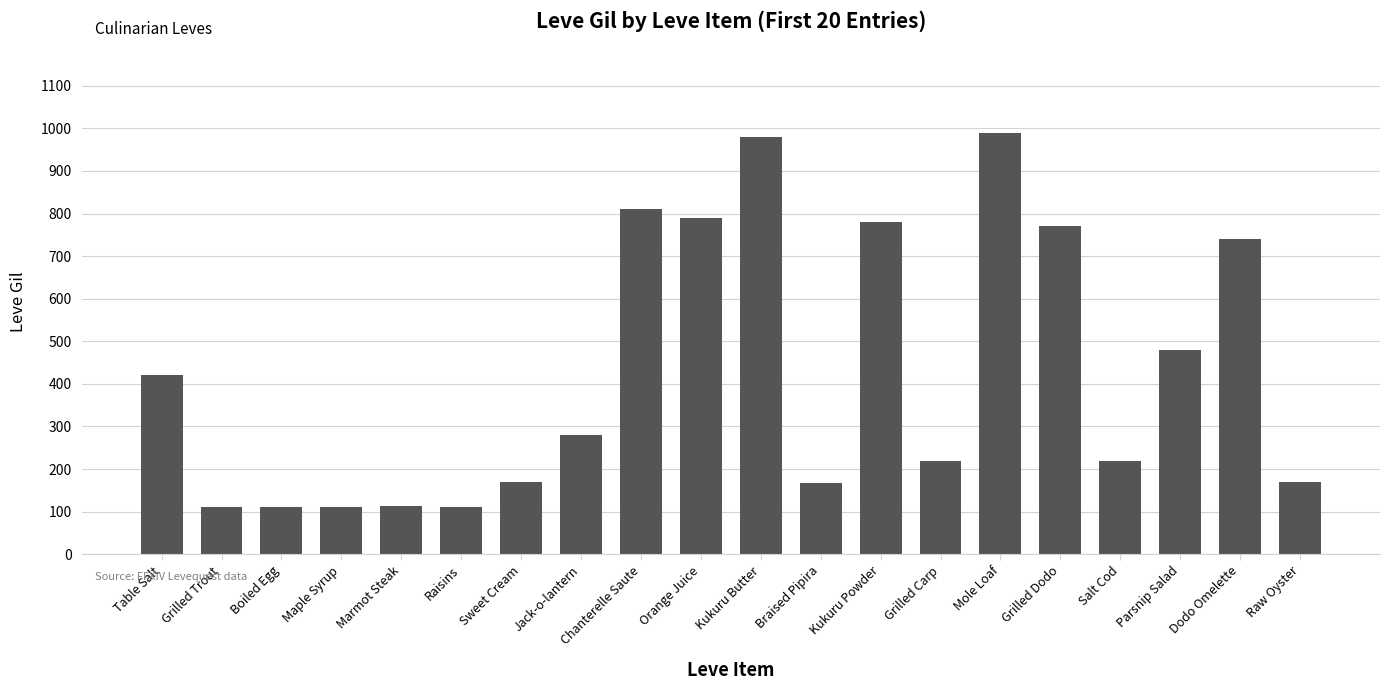

What is the value of the 8th bar from the left?

280